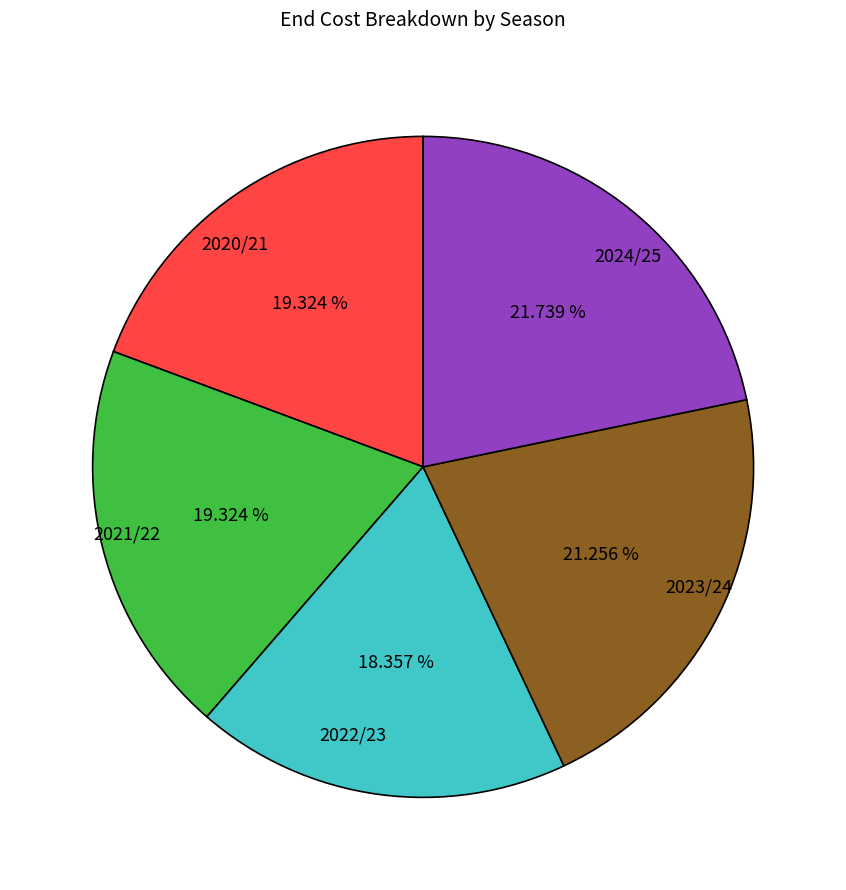

Is 2021/22 the majority of the pie?

No